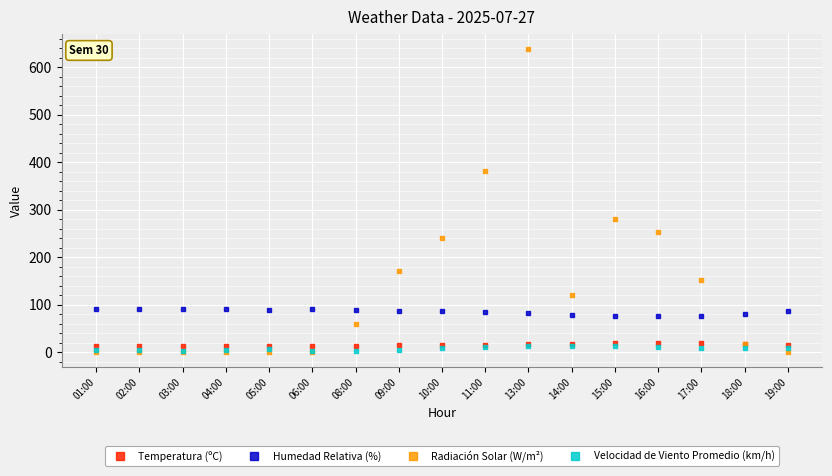

Which series has the largest total across all categories?

Radiación Solar (W/m²)